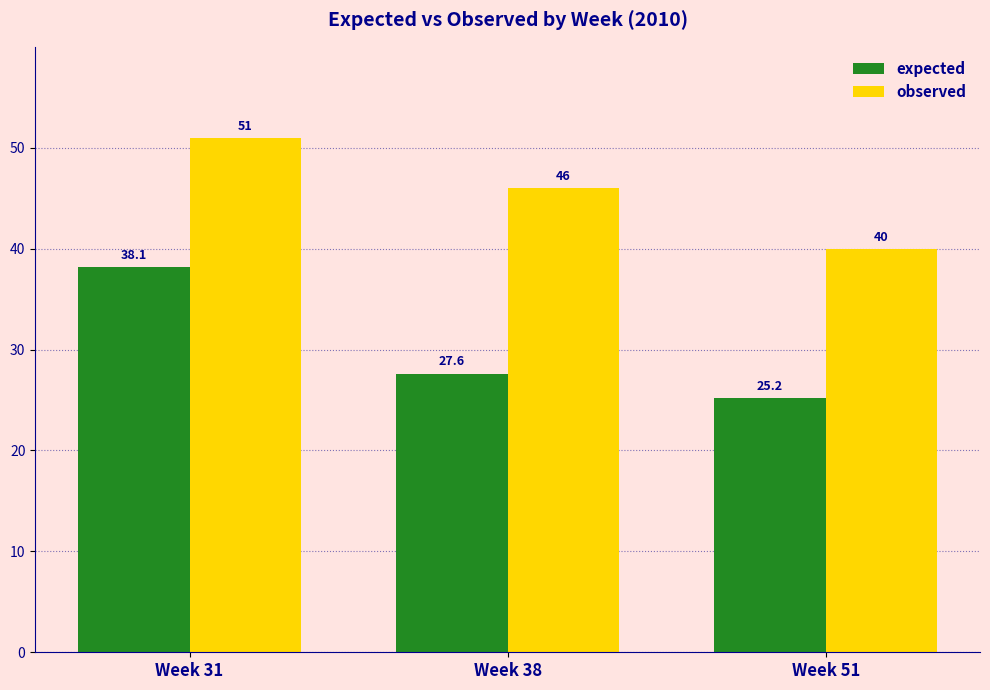

The value of observed at Week 31 is 69.3. True or false?

False